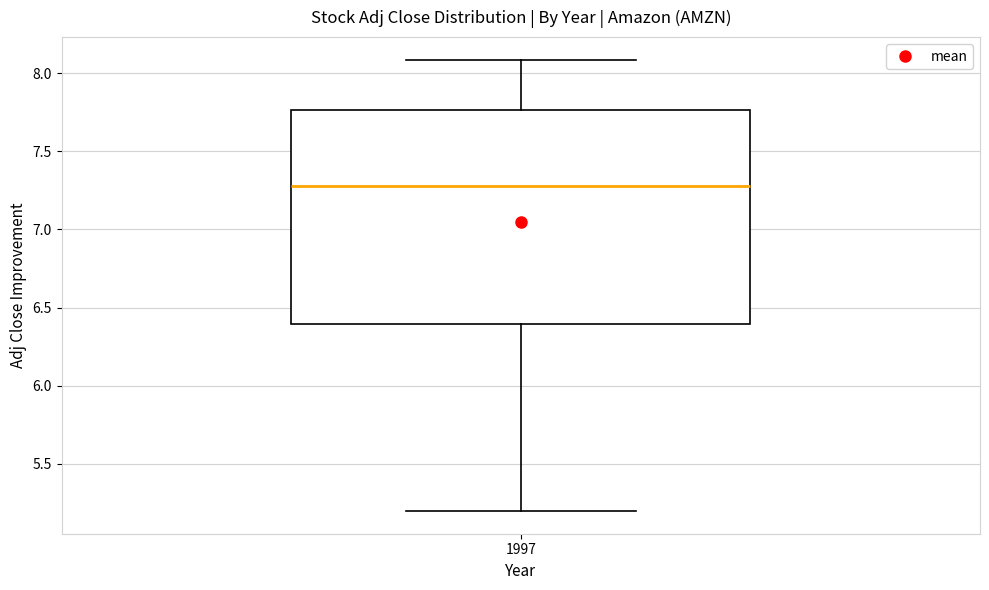

Where does the upper whisker of the box at x = 1997 end on the y-axis? The values are not printed on the chart, so give them approximately, as read against the axis.

8.10